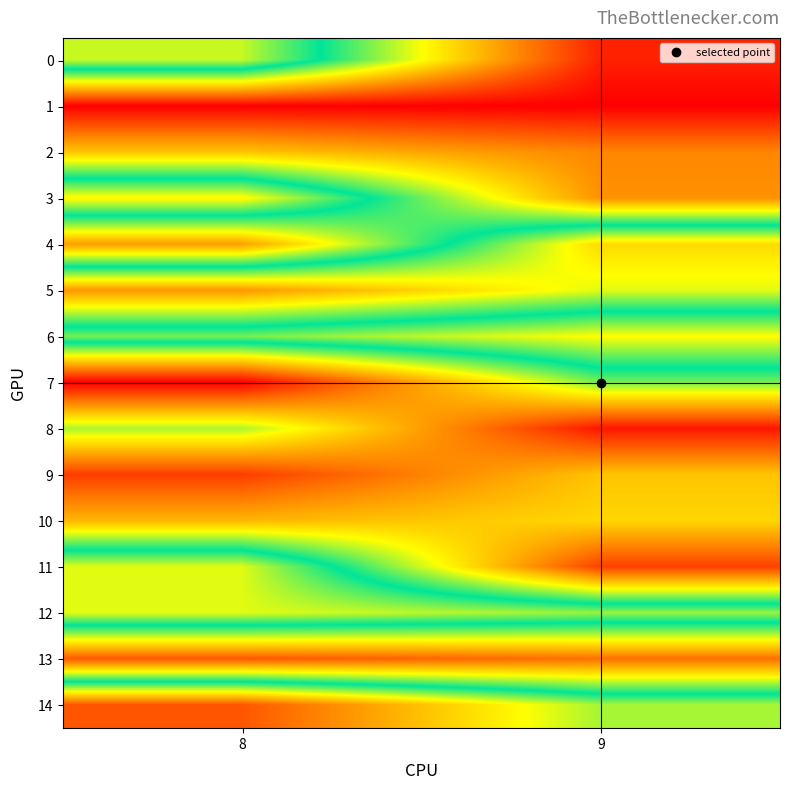

At which category does the chart reach its peak across all series?

8